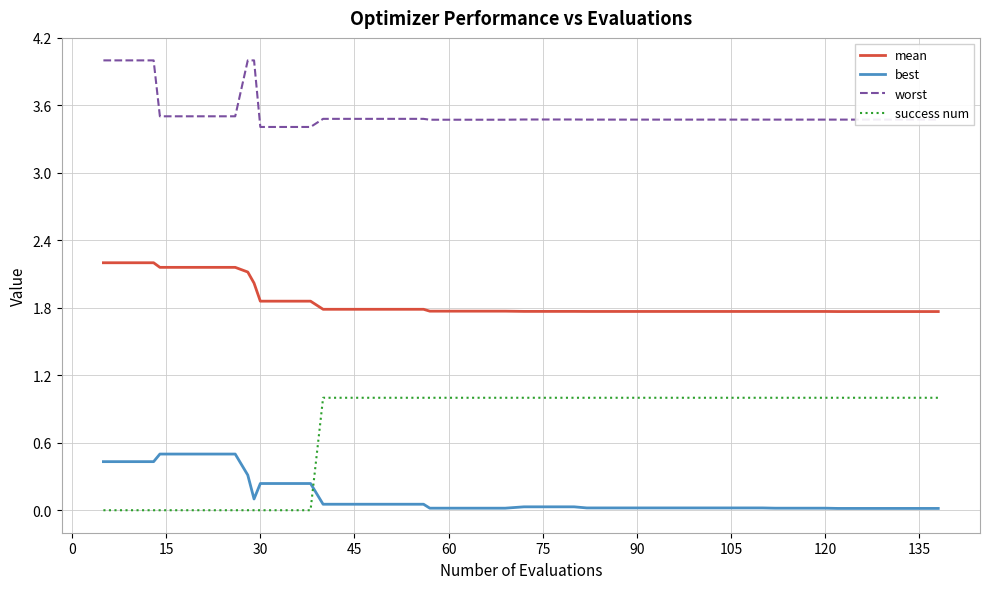

Rank the series by their maximum value, from lowest to highest.

best, success num, mean, worst